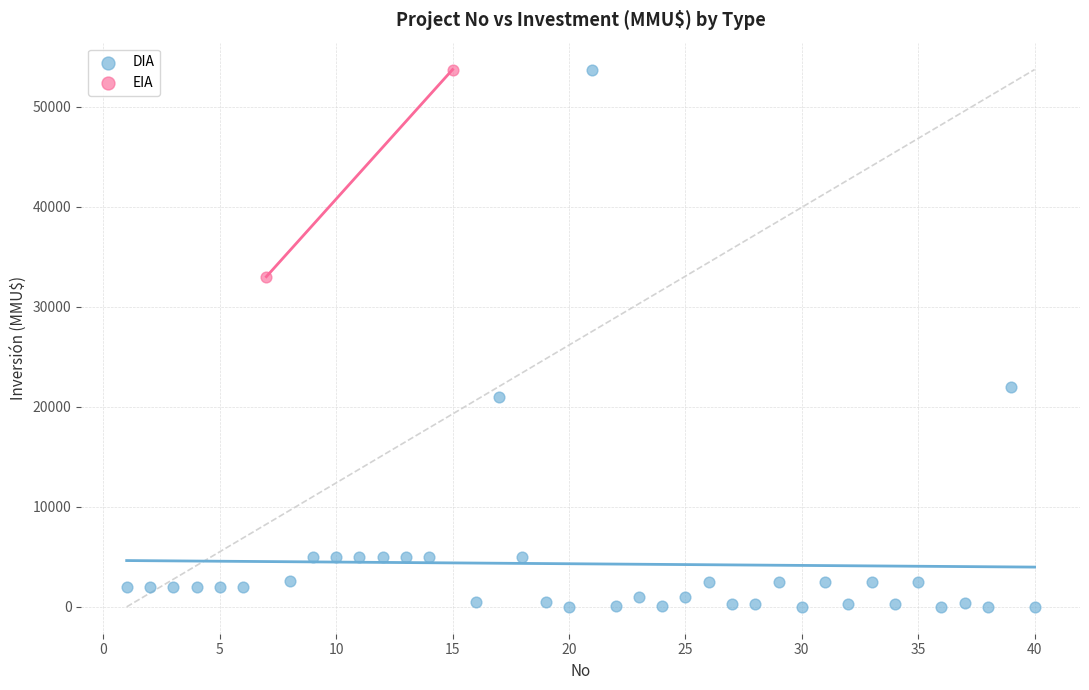

What are all the series names shown in the legend?

DIA, EIA